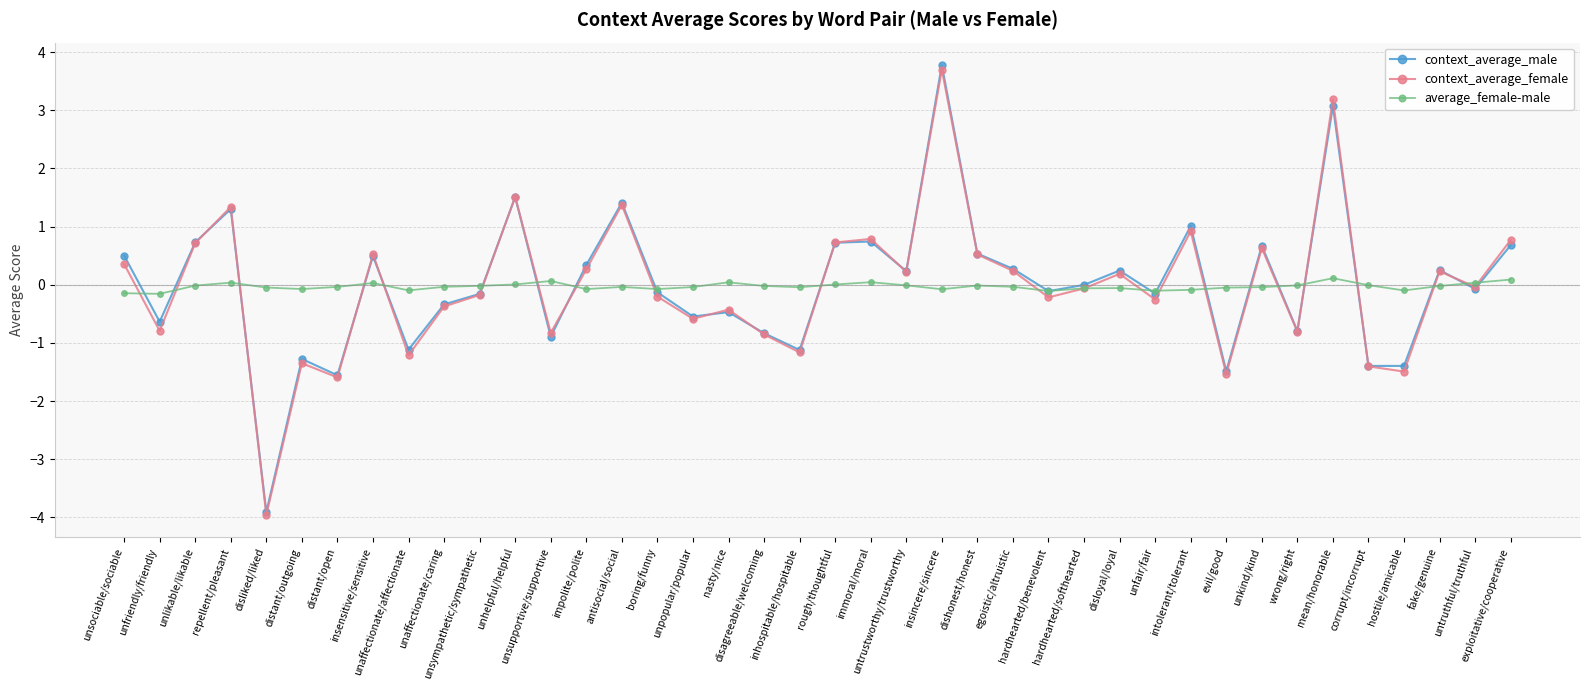

Count the number of categories in the chart.

40